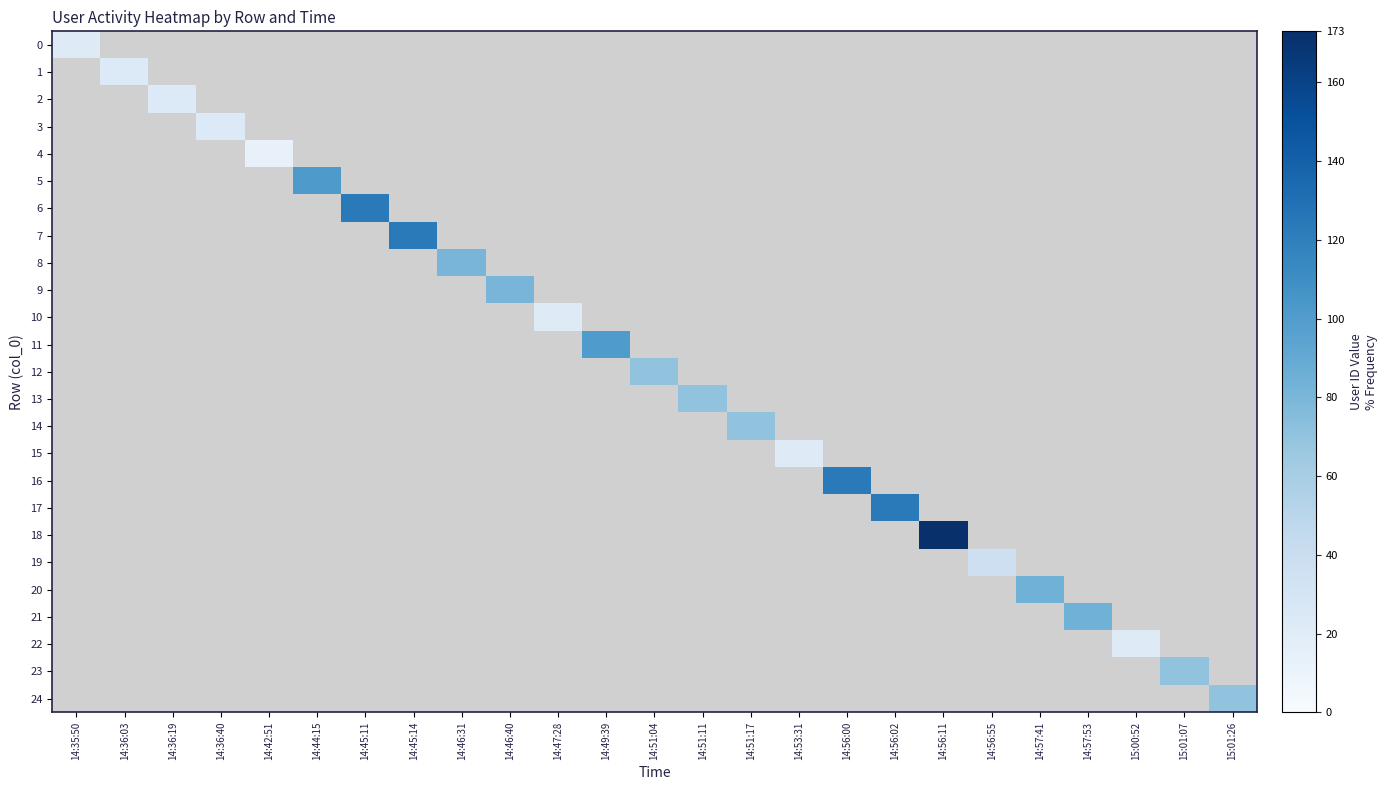

Which category has the lowest value across all series?

14:42:51